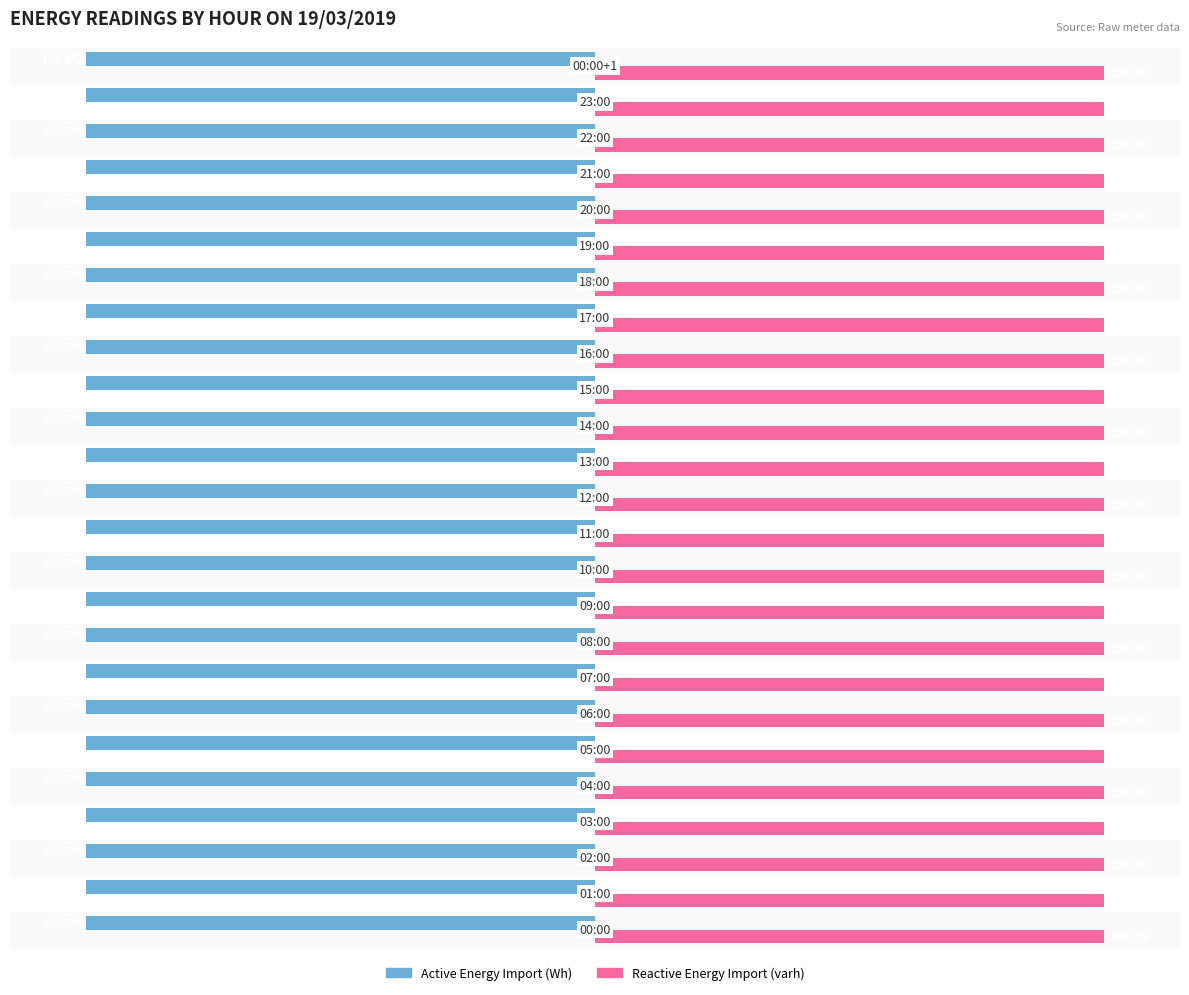

List the series in order of their overall mean, highest first.

Reactive Energy Import (varh), Active Energy Import (Wh)